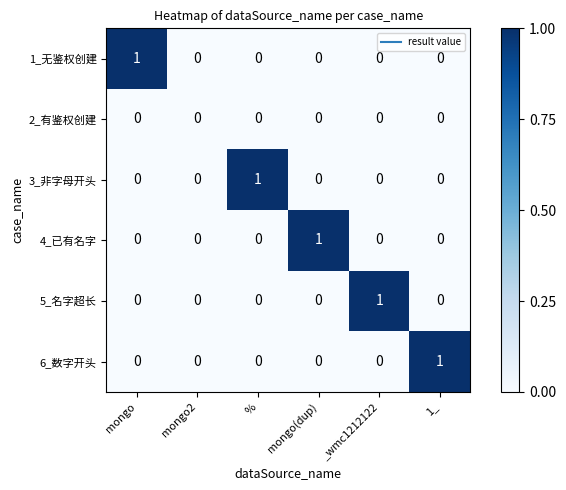

True or false: 1_无鉴权创建 has a value of 0 at mongo2.

True